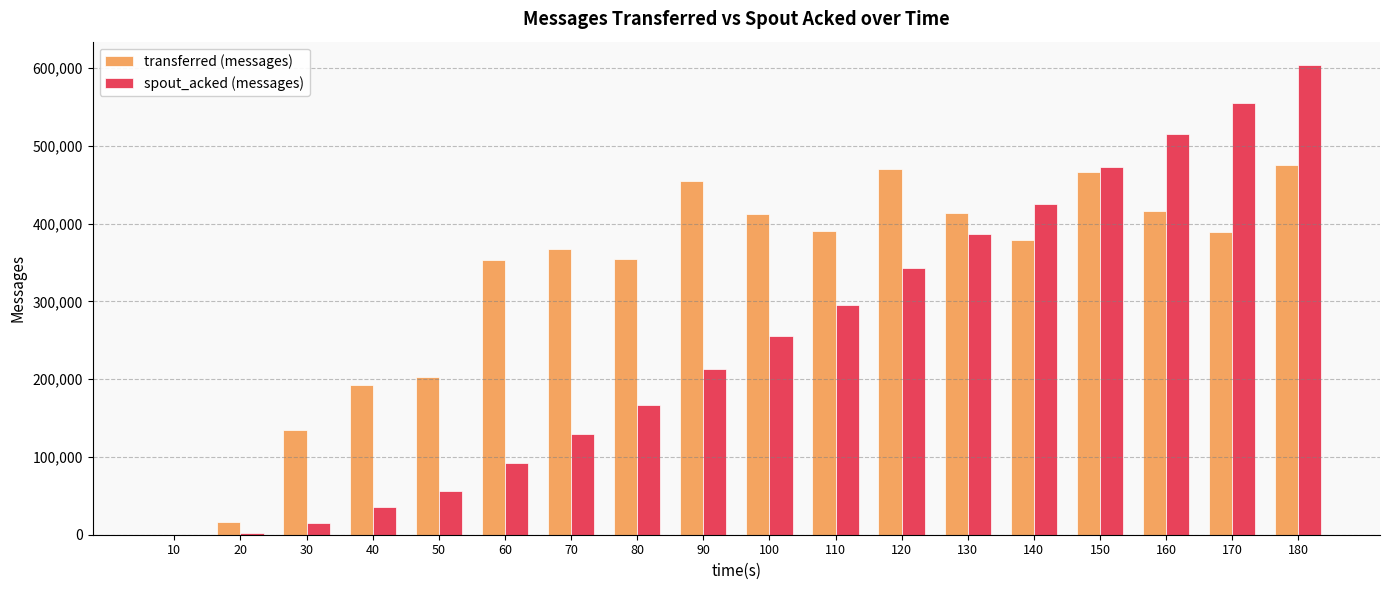

At which category is the sum across all series the highest?

180